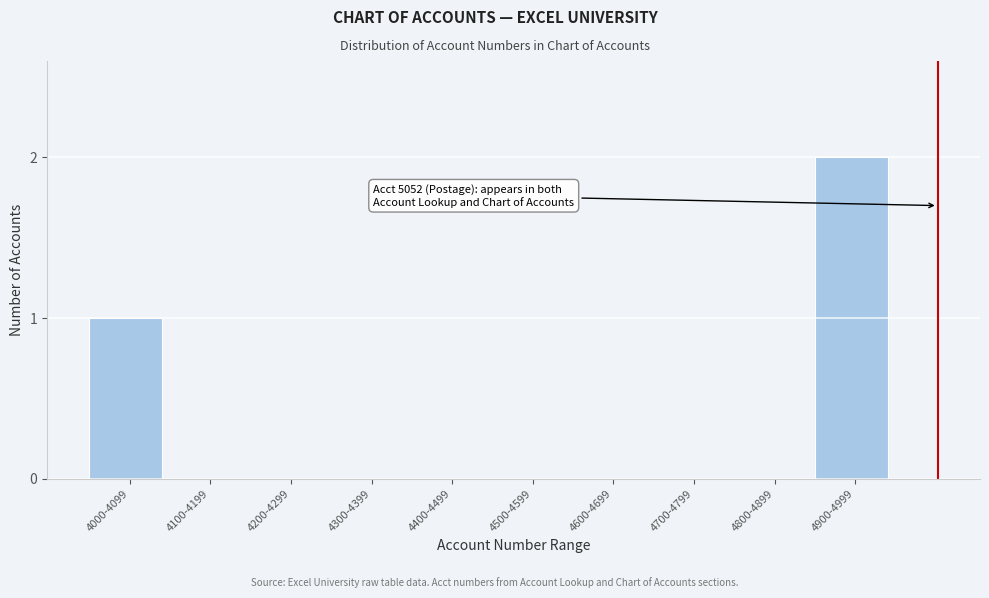

Reading right to left, extract all data points from this chart.

4900-4999=2	4800-4899=0	4700-4799=0	4600-4699=0	4500-4599=0	4400-4499=0	4300-4399=0	4200-4299=0	4100-4199=0	4000-4099=1